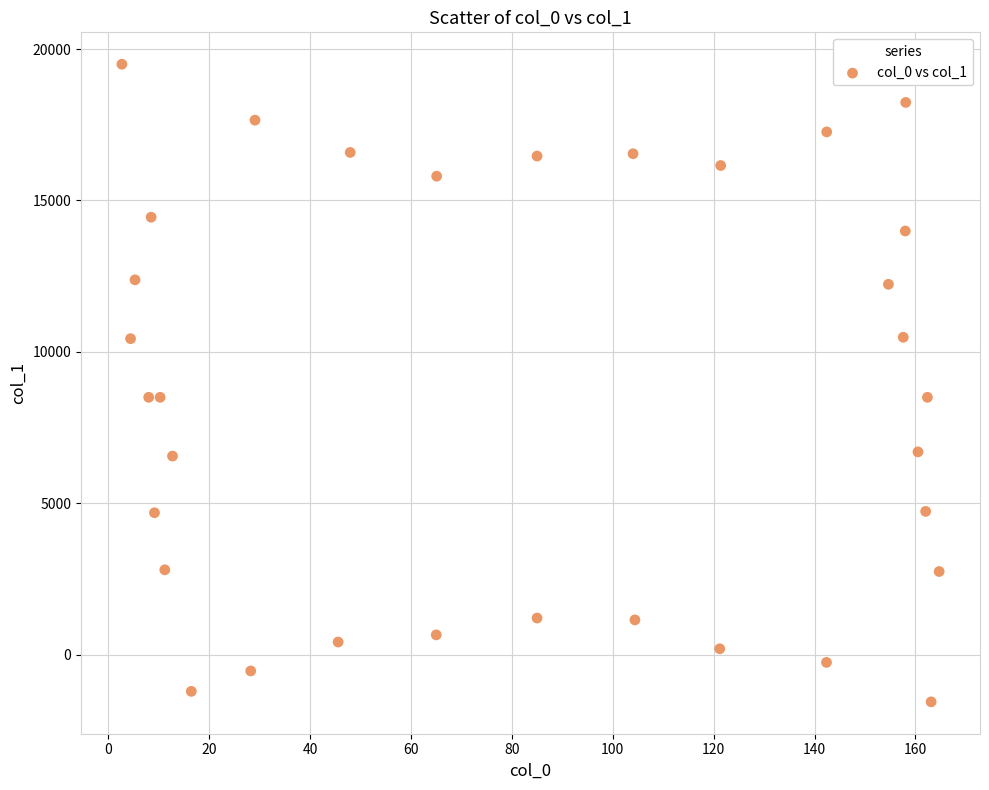

What is the range of Y values (max minus min)?

21057.0